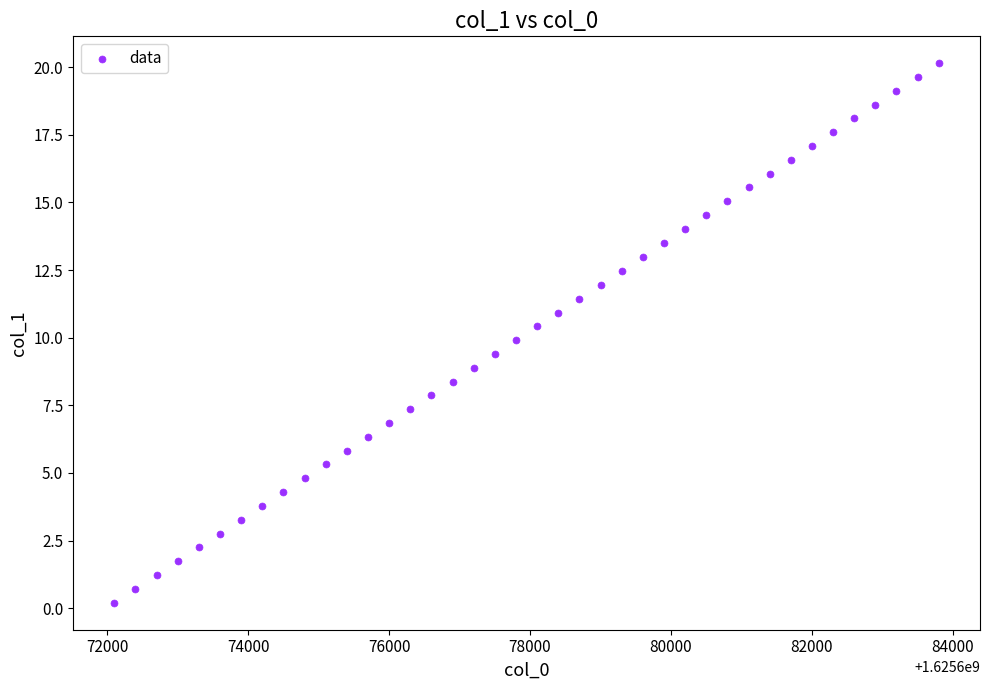

What is the range of Y values (max minus min)?

19.9